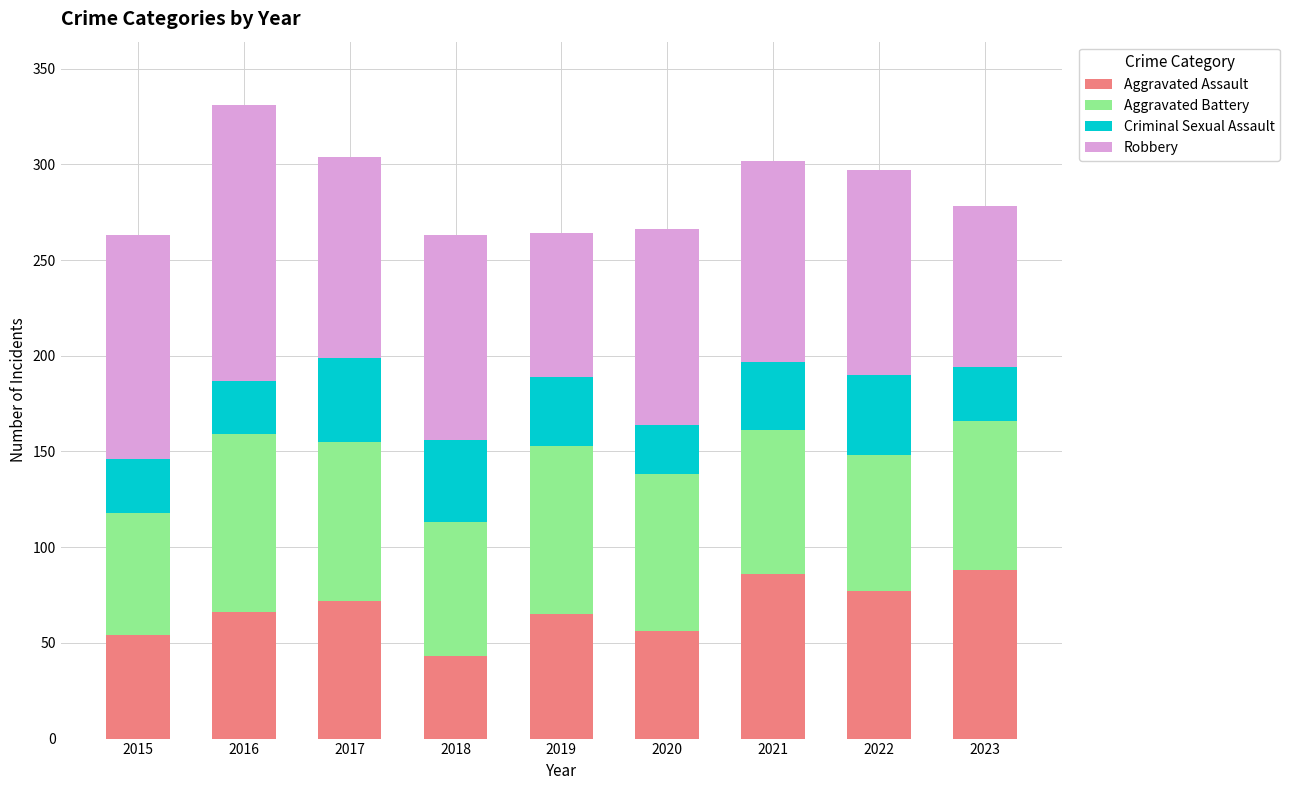

Does the chart contain any negative values?

No